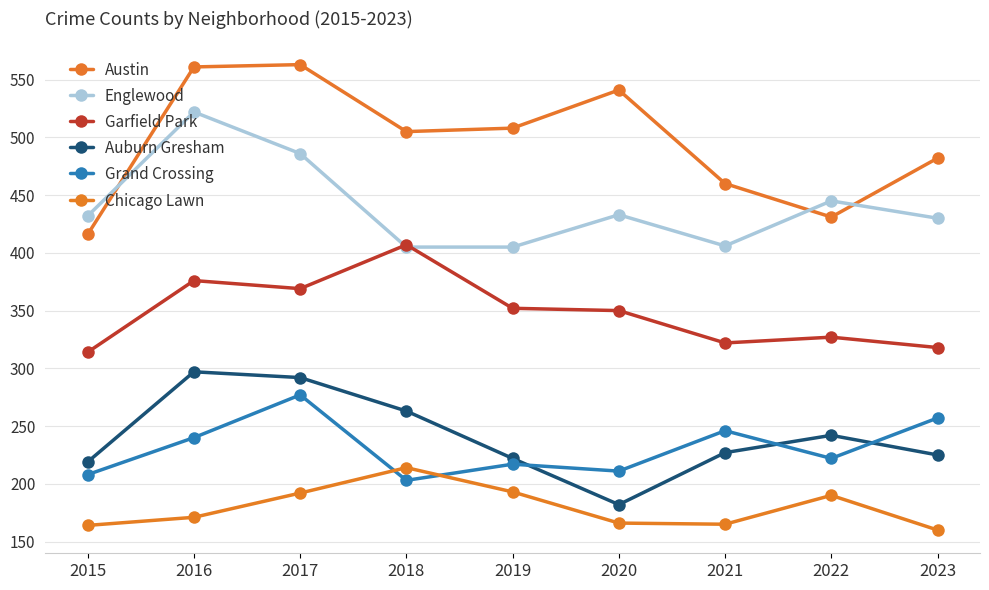

Is the value of Auburn Gresham at 2015 greater than the value of Garfield Park at 2023?

No